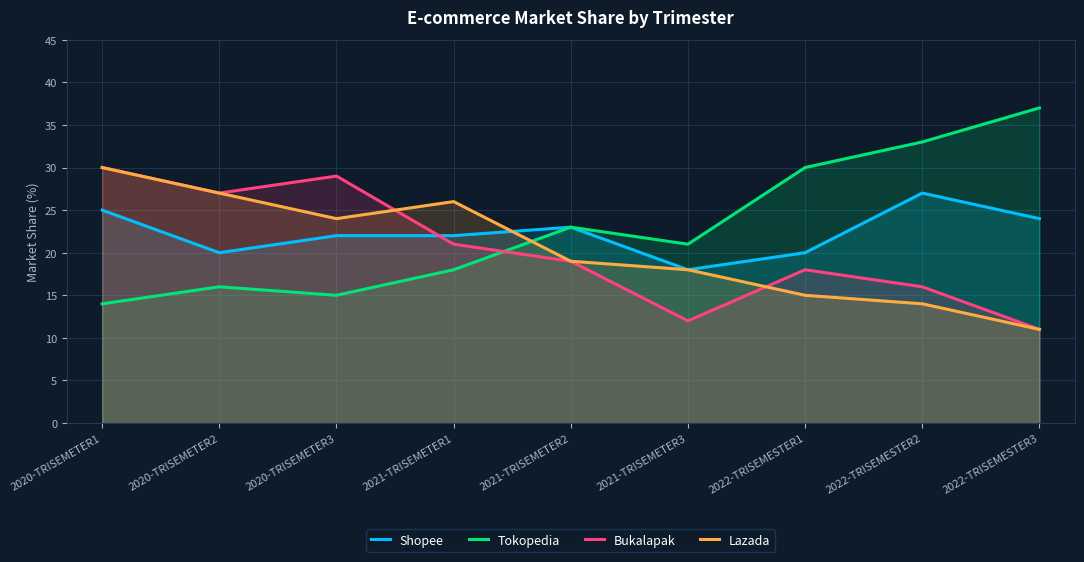

Which category has the highest value across all series?

2022-TRISEMESTER3